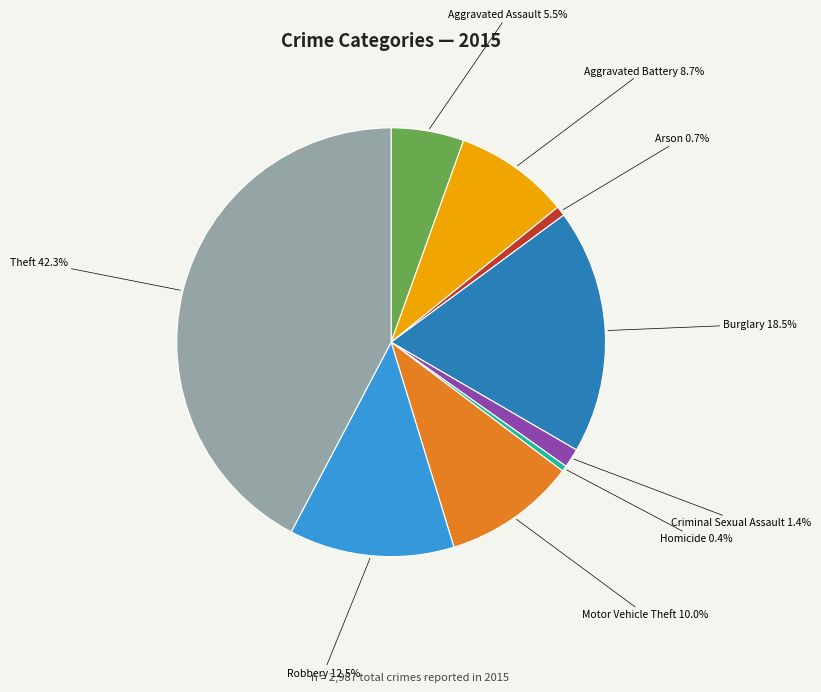

Which slice is the largest?

Theft